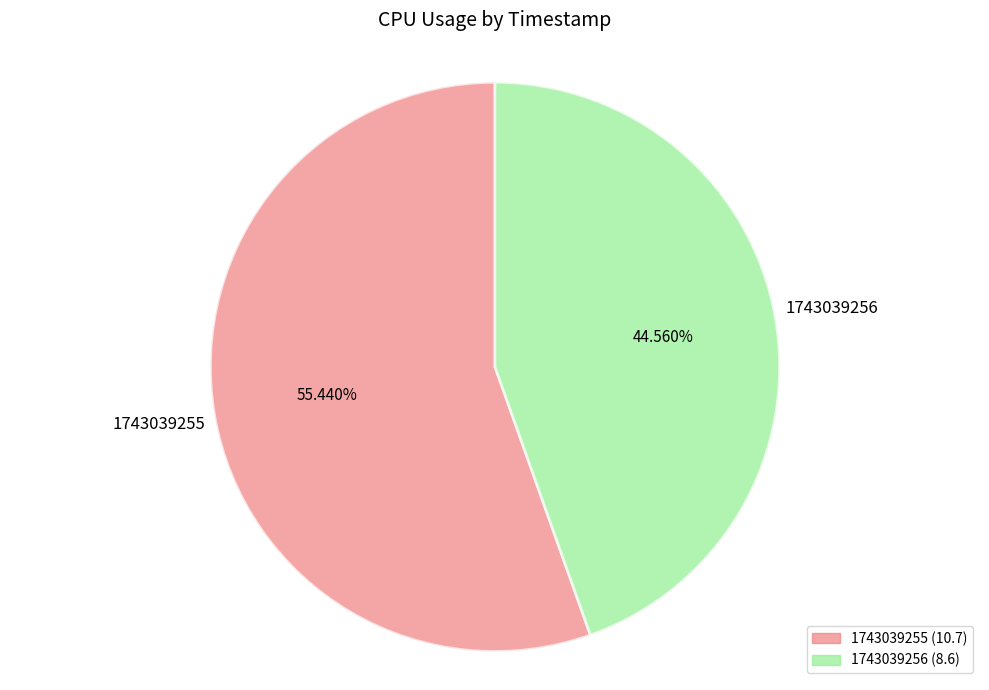

How many segments does this pie chart have?

2